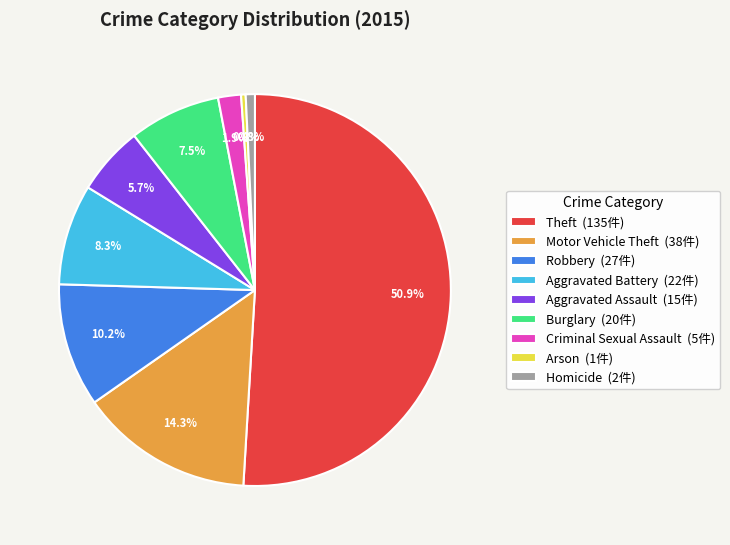

How many segments does this pie chart have?

9